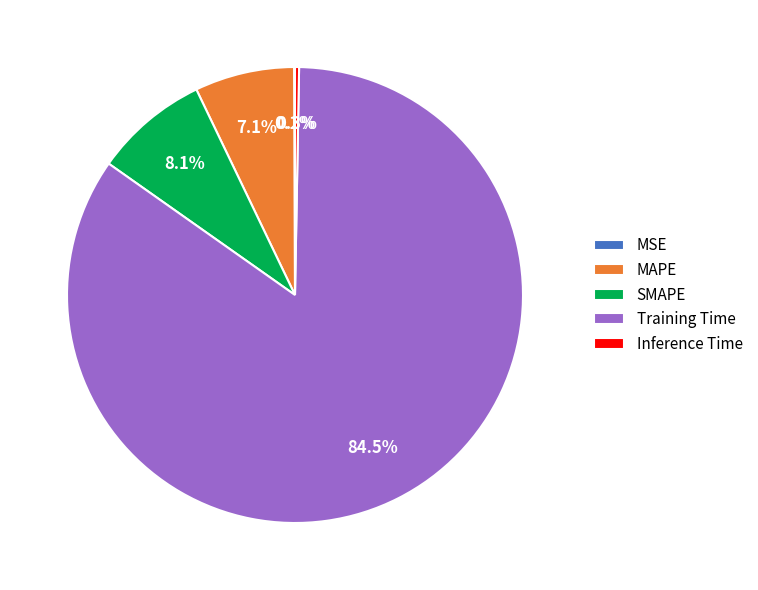

What is the largest slice in the pie chart?

Training Time